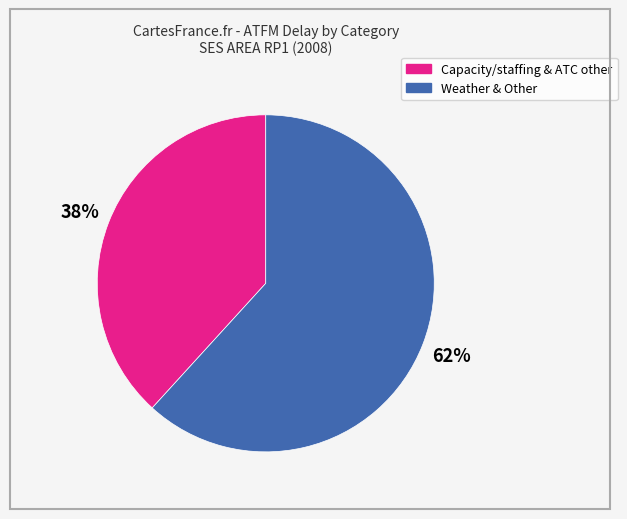

Does any single category account for the majority?

Yes